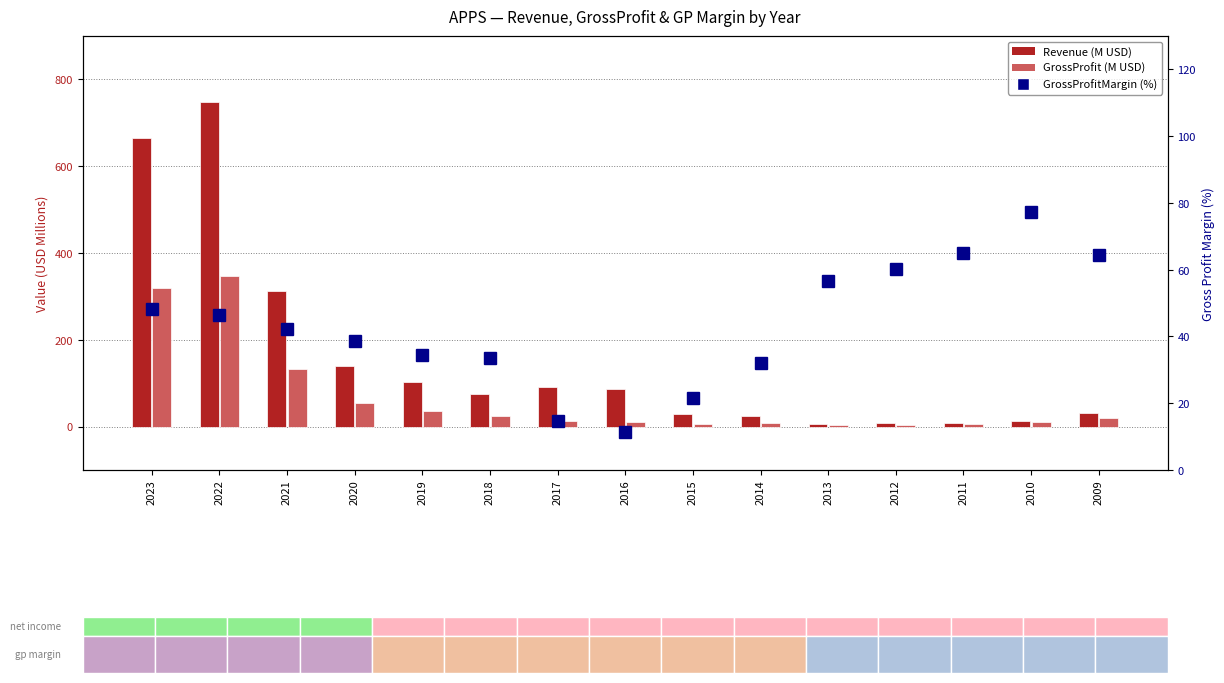

What is the value of the Revenue bar at the 11th from the left?

6.0